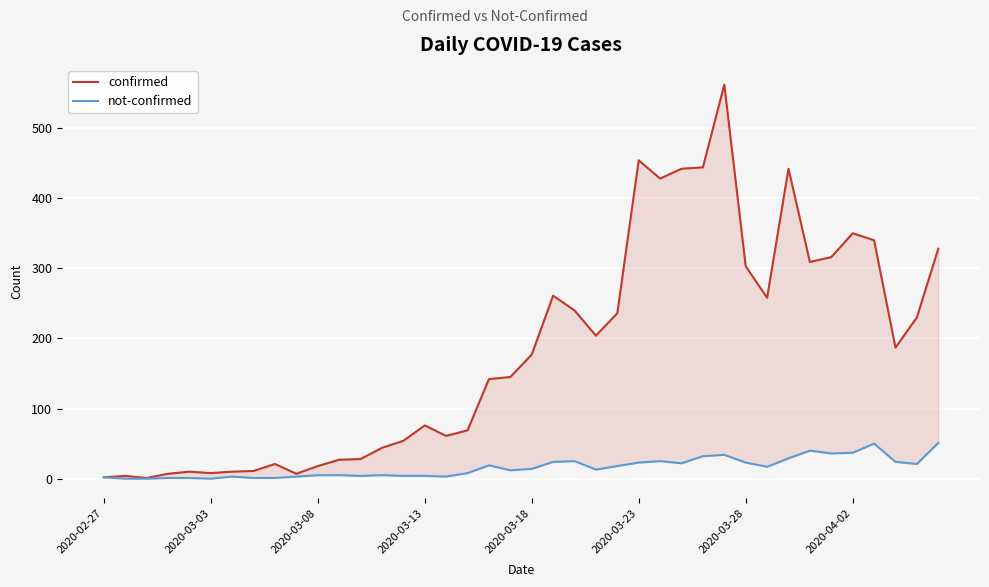

The confirmed series shows 558 at 36. True or false?

False